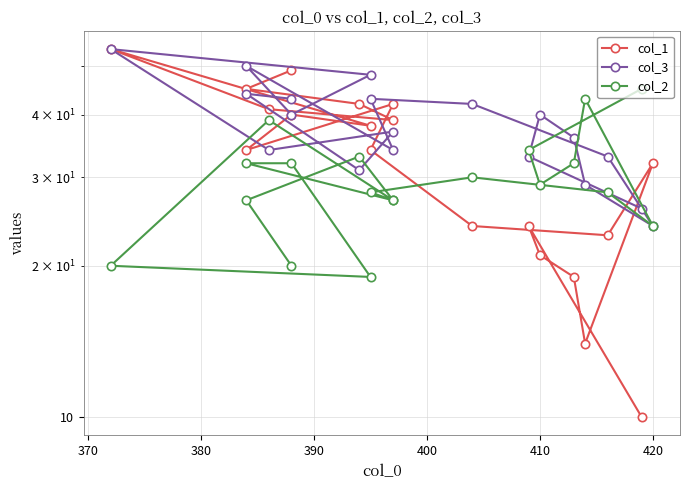

True or false: col_2 has more than 1 points higher than both neighbors.

True